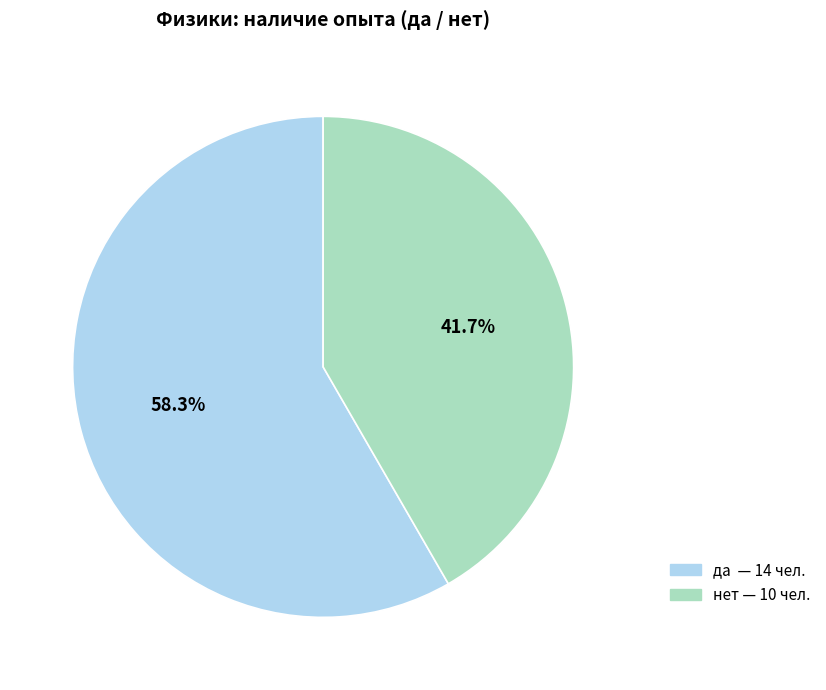

How much of the chart is everything except нет?

58.3%